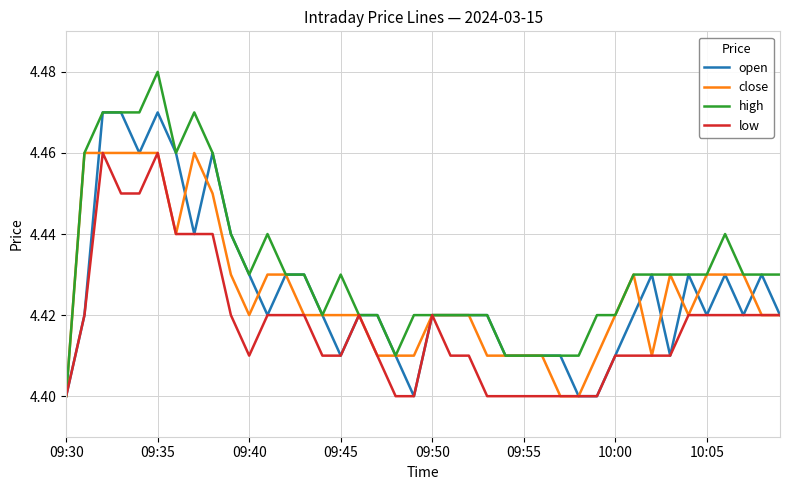

Which series has the largest total across all categories?

high